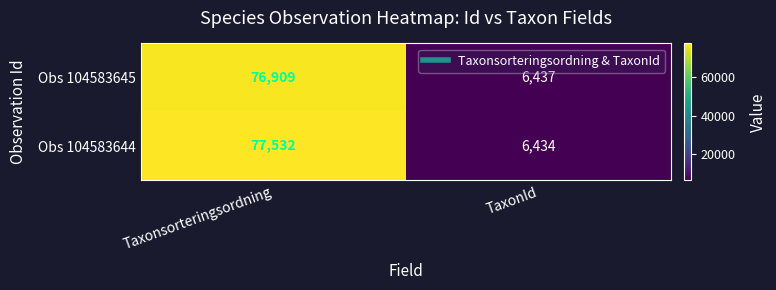

The value of Obs 104583644 at TaxonId is 6434. True or false?

True